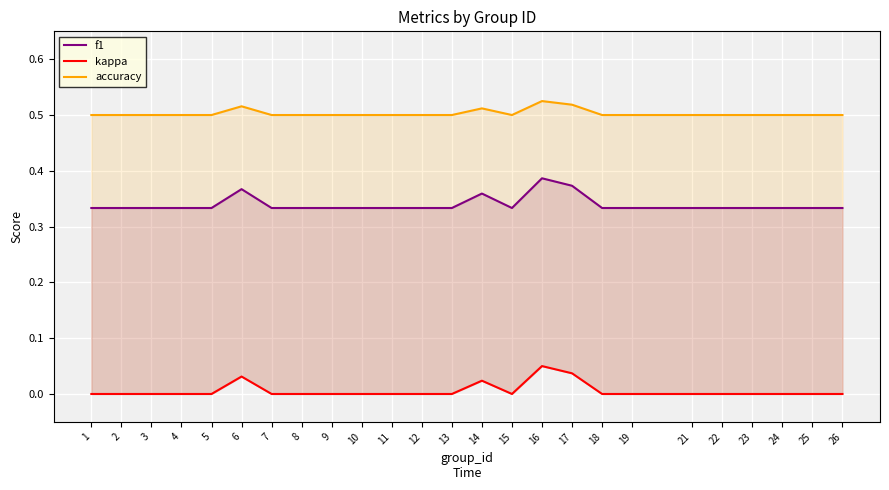

True or false: kappa has more than 2 points higher than both neighbors.

True